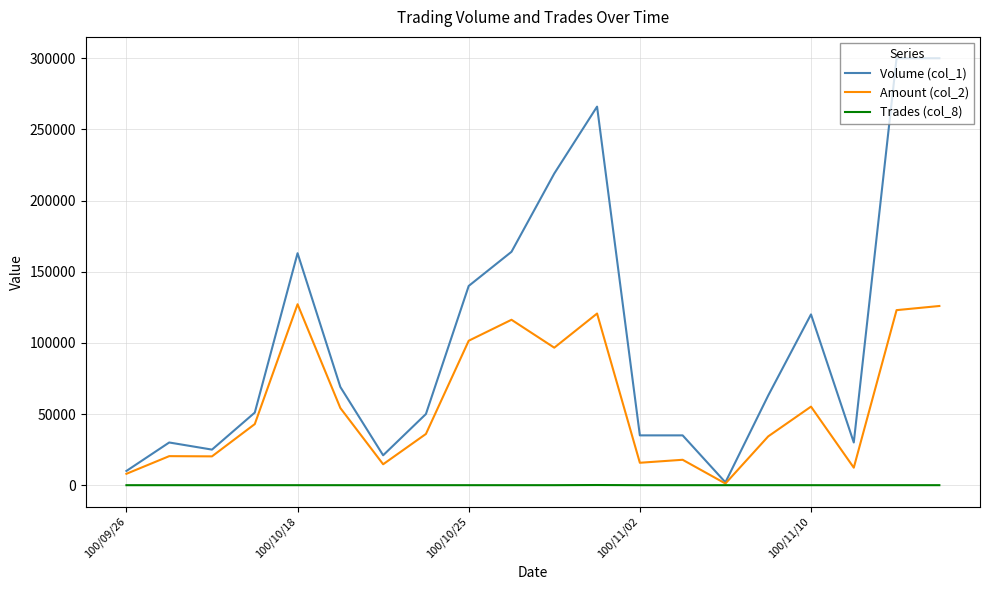

List the series in order of their overall mean, lowest first.

Trades (col_8), Amount (col_2), Volume (col_1)